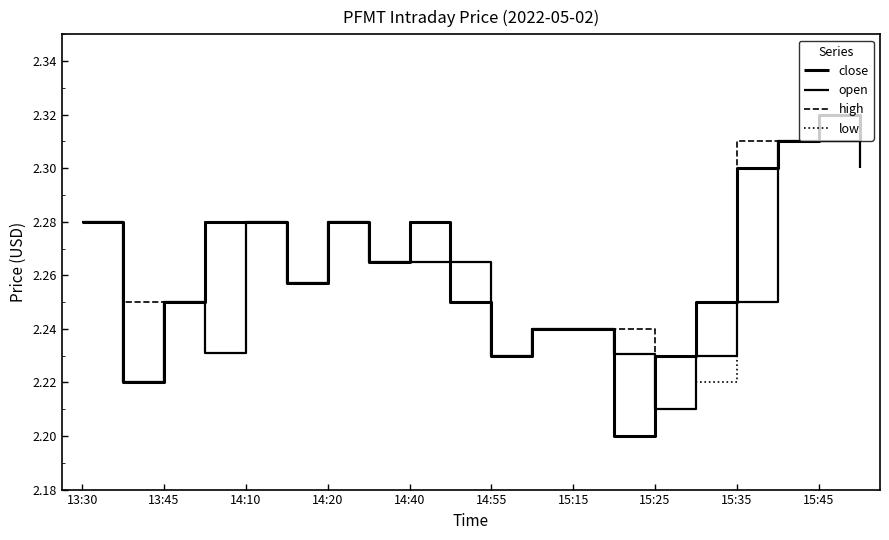

True or false: open and low cross at least once.

False